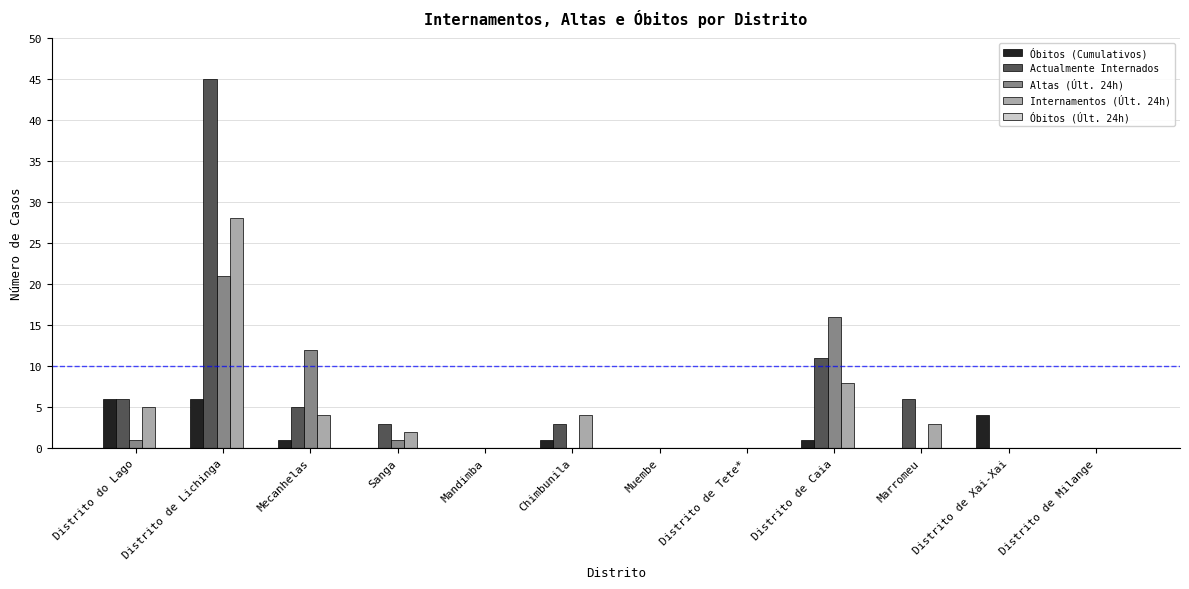

Which series has the largest total across all categories?

Actualmente Internados